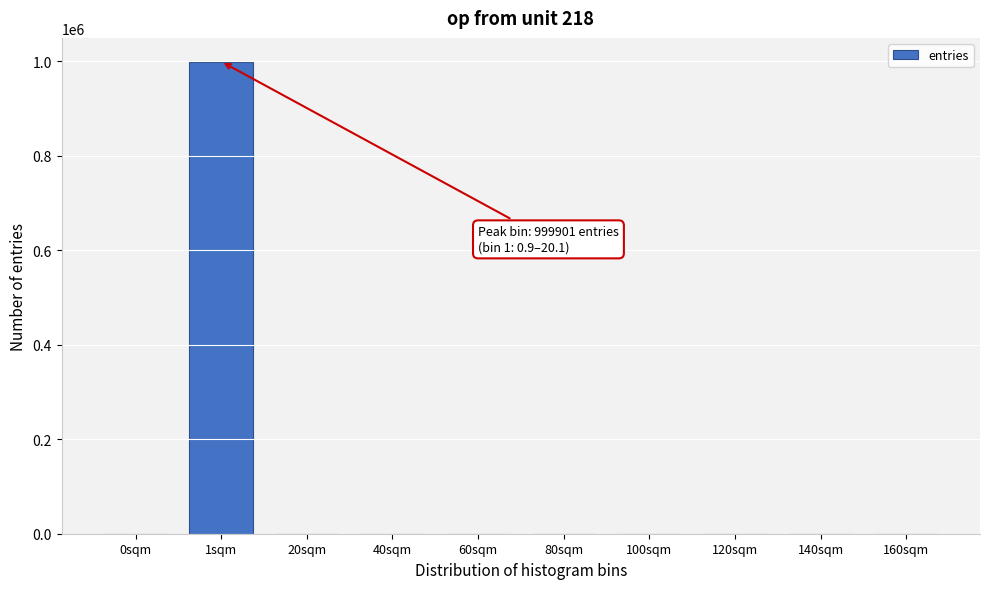

What is the greatest value displayed?

999901